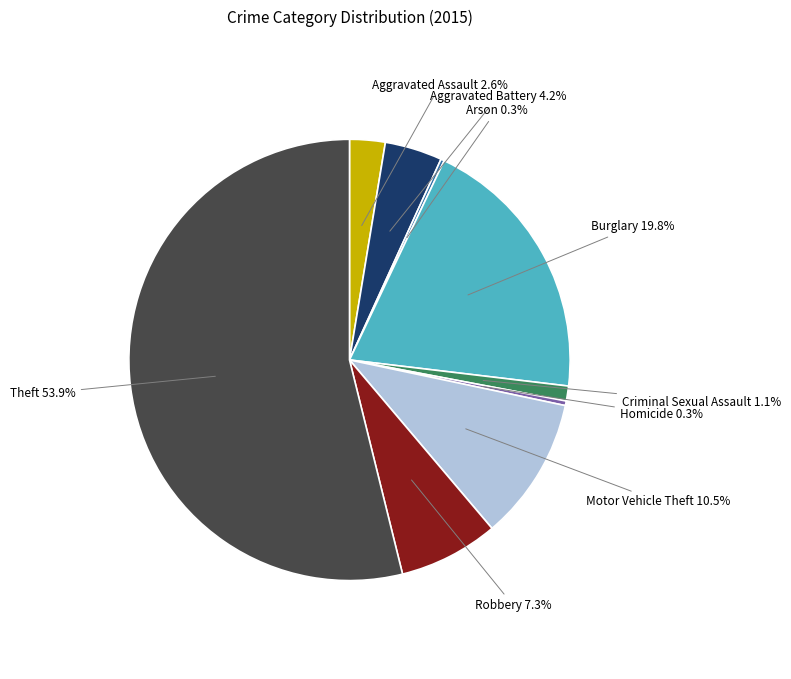

Is there a majority slice in this chart?

Yes